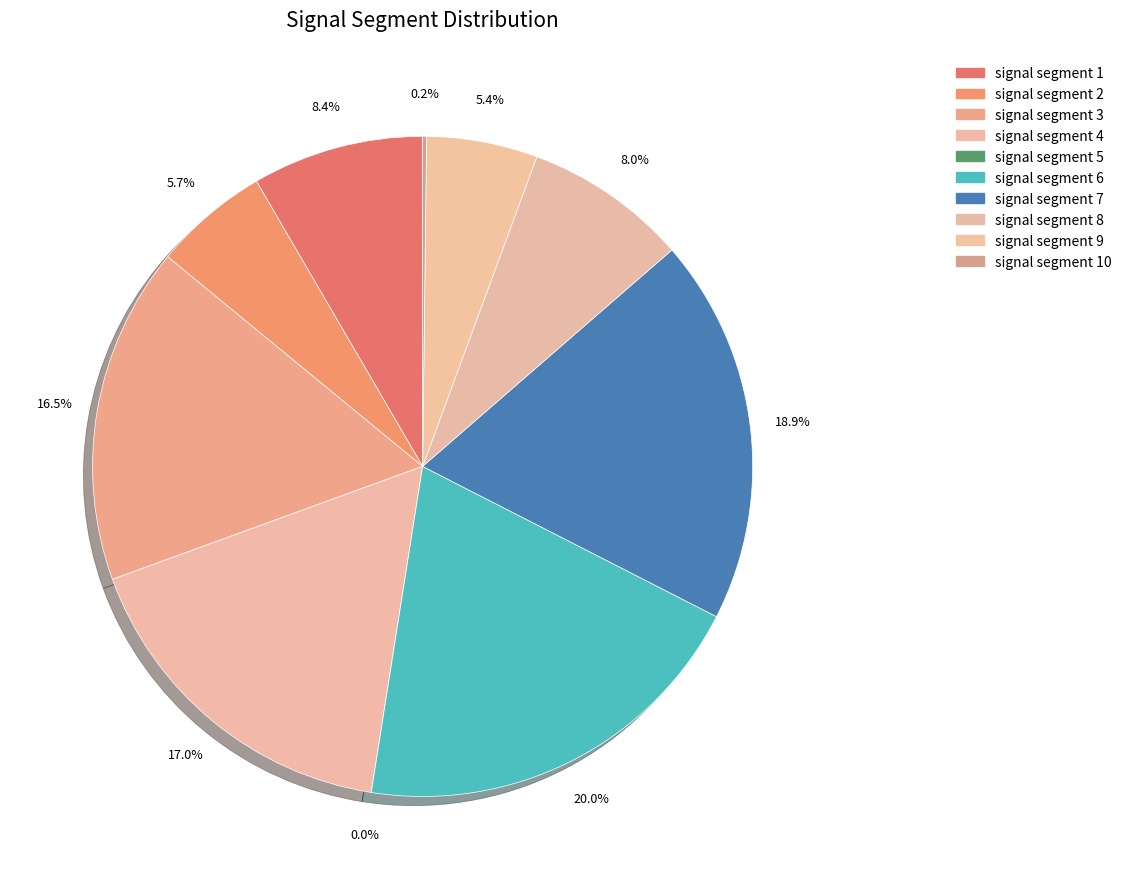

What percentage is NOT represented by signal segment 4?

83.0%